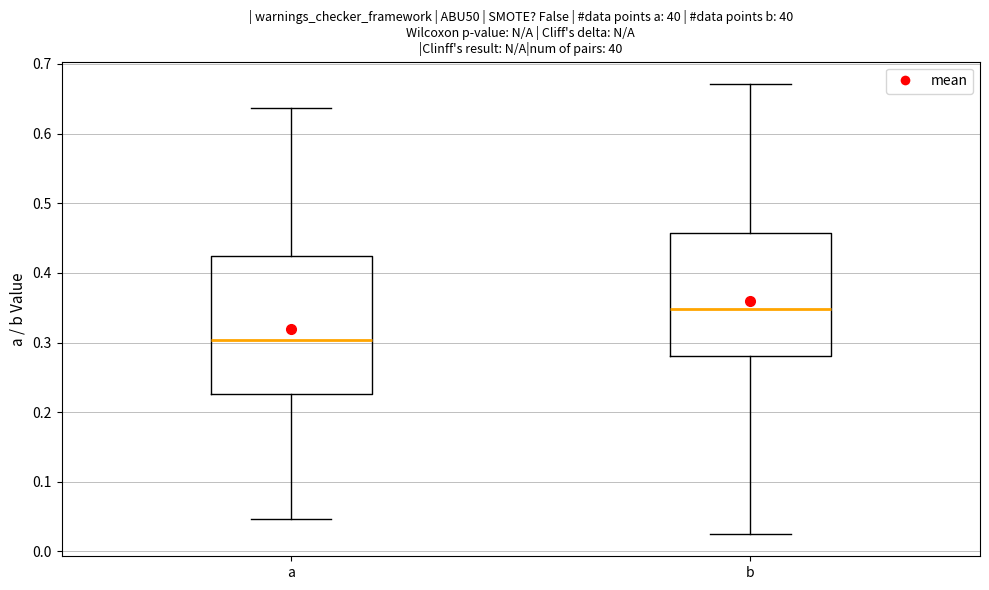

Which box's median line is the highest?

b